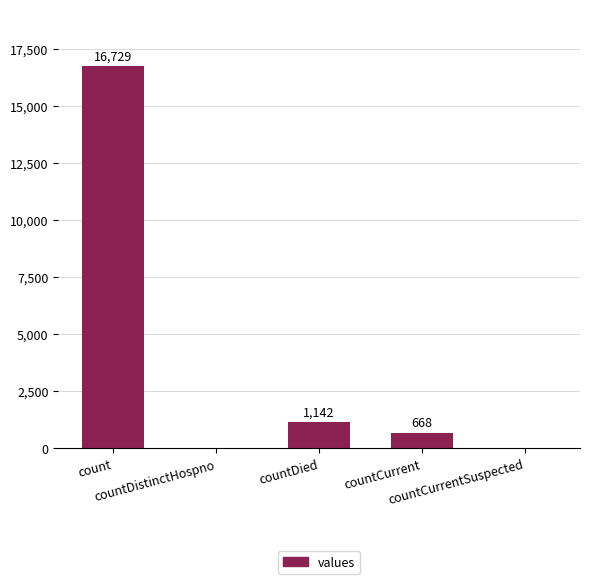

The value at countDistinctHospno is 0. True or false?

True